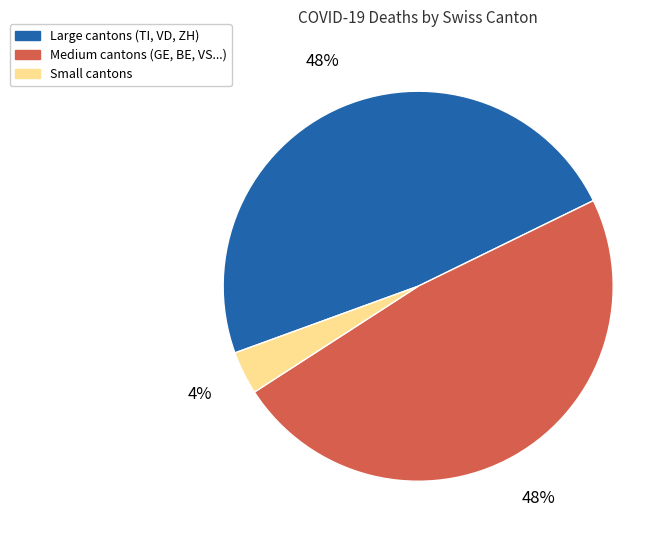

To the nearest percent, what is the average slice percentage?

33%